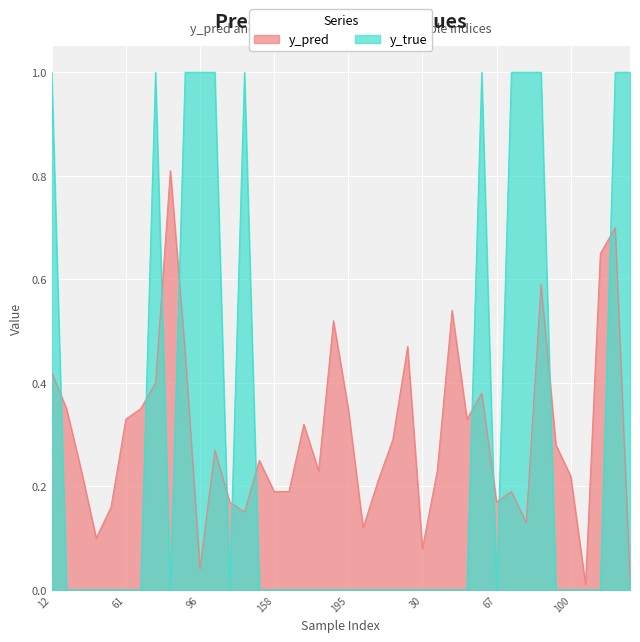

Which series ends up on top after the final intersection of y_pred and y_true?

y_true